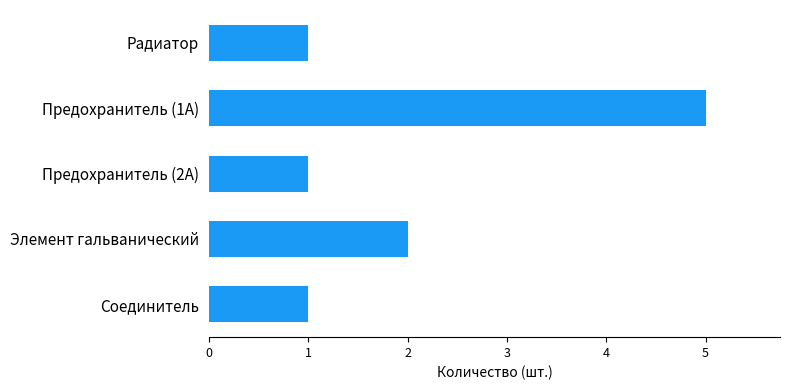

Count the number of data series in this chart.

1